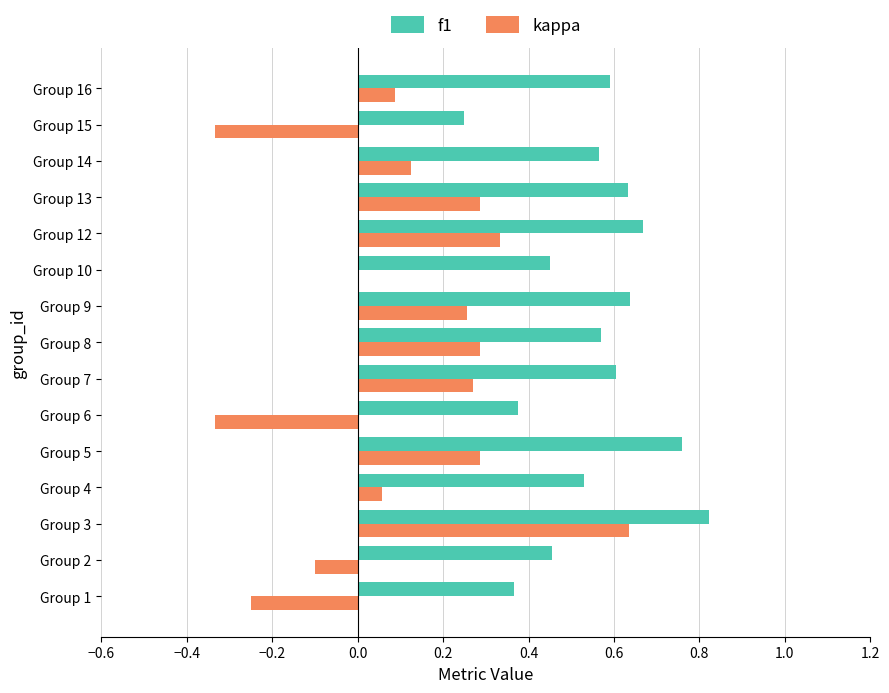

Which series has the largest total across all categories?

f1